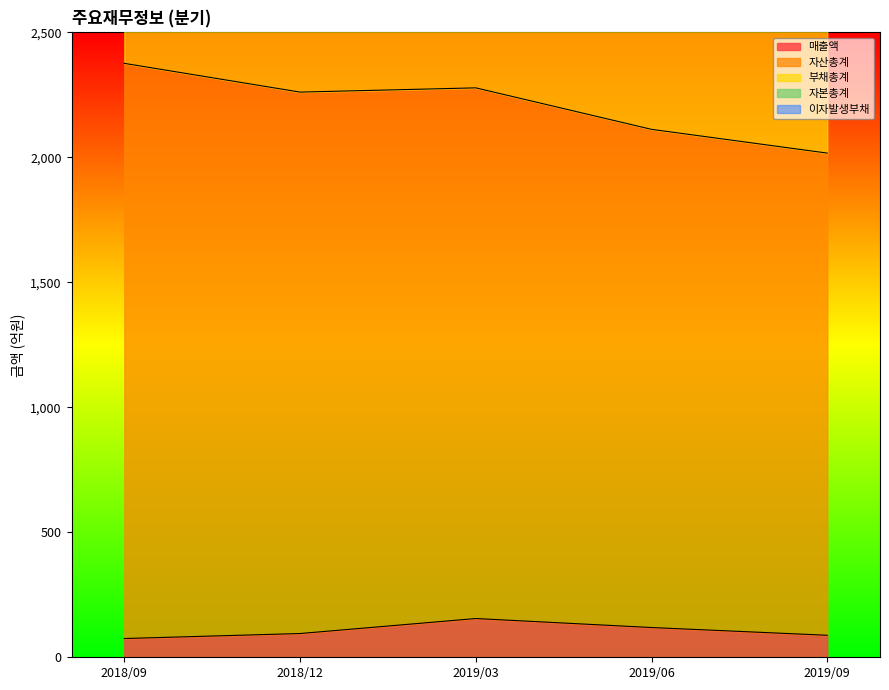

Reading left to right, what are all the values shown in this chart?

매출액: 2018/09=75	2018/12=95	2019/03=155	2019/06=119	2019/09=88
자산총계: 2018/09=5542	2018/12=5175	2019/03=5077	2019/06=4679	2019/09=4478
부채총계: 2018/09=3393	2018/12=3175	2019/03=3144	2019/06=2869	2019/09=2724
자본총계: 2018/09=4677	2018/12=4428	2019/03=4401	2019/06=4105	2019/09=3946